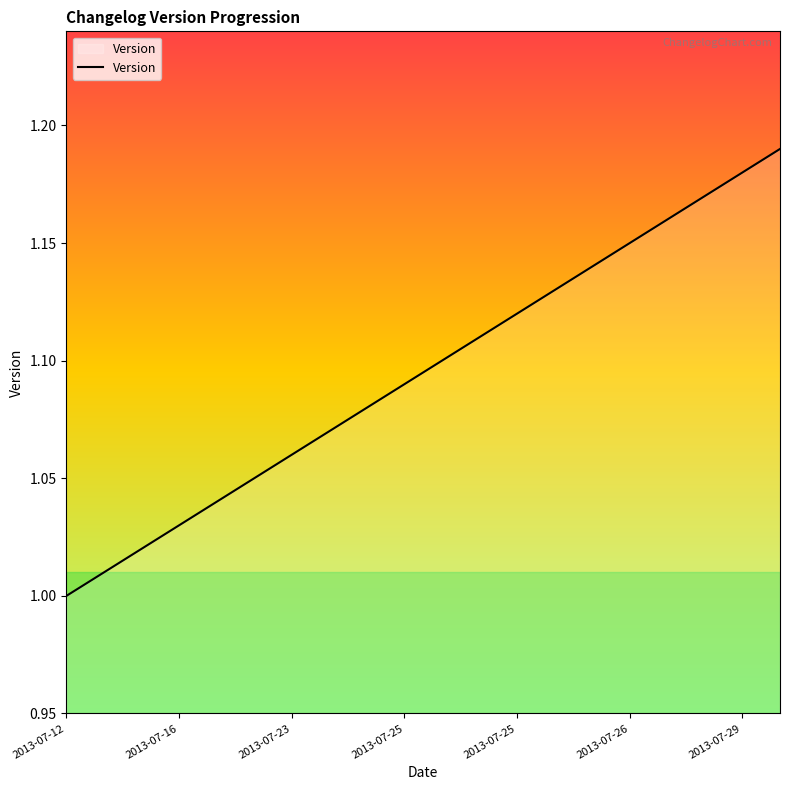

What is the value of the 5th point from the left?

1.0